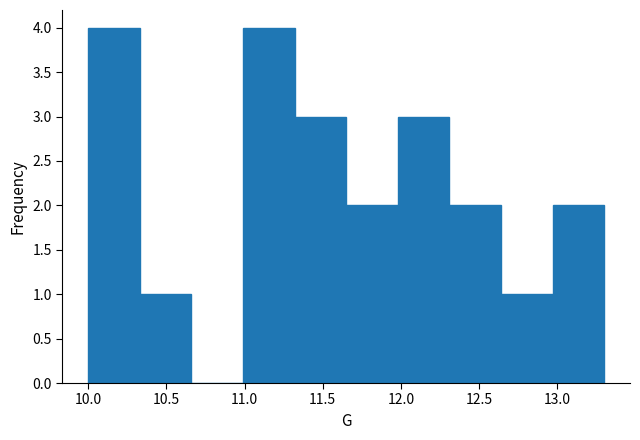

Reading left to right, list every bar in this chart as the range it spans on the x-axis followed by its height. Neither the bar edges nor the heights are printed on the chart, so give them approximately, as read against the axes.

10.00 to 10.33: 4
10.33 to 10.66: 1
10.66 to 10.99: 0
10.99 to 11.32: 4
11.32 to 11.65: 3
11.65 to 11.98: 2
11.98 to 12.31: 3
12.31 to 12.64: 2
12.64 to 12.97: 1
12.97 to 13.30: 2